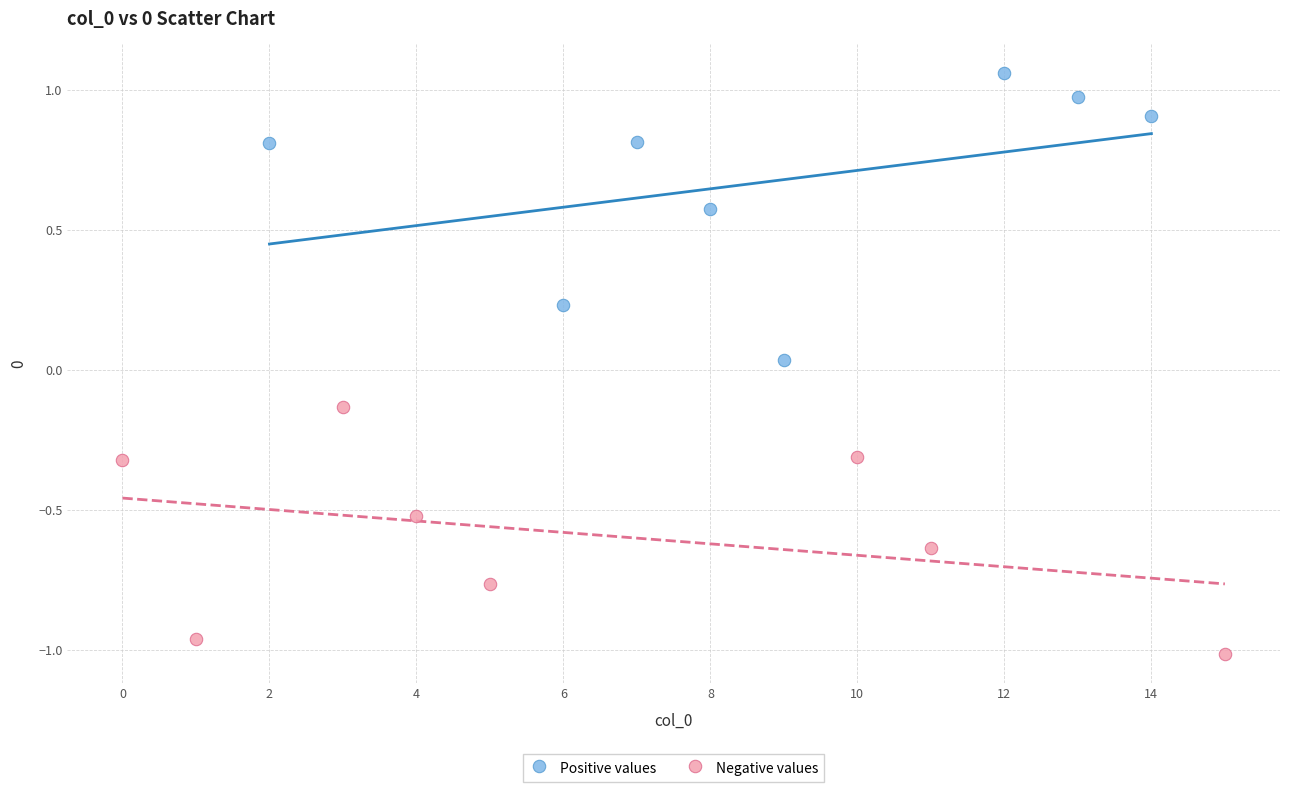

What are all the series names shown in the legend?

Positive values, Negative values